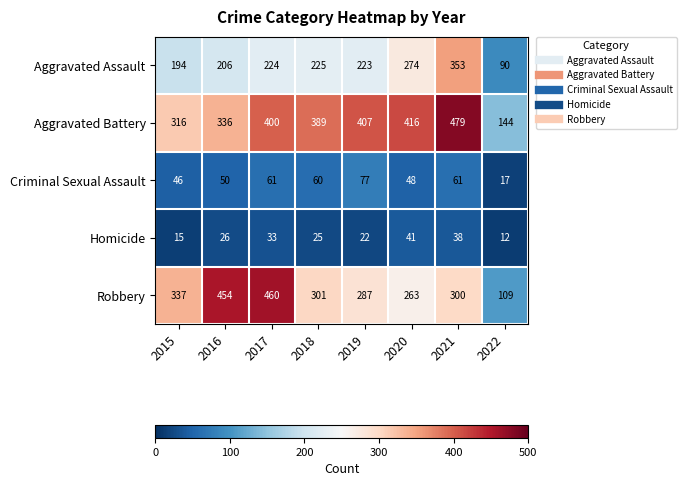

What is the difference between the maximum and minimum values in the Criminal Sexual Assault series?

60